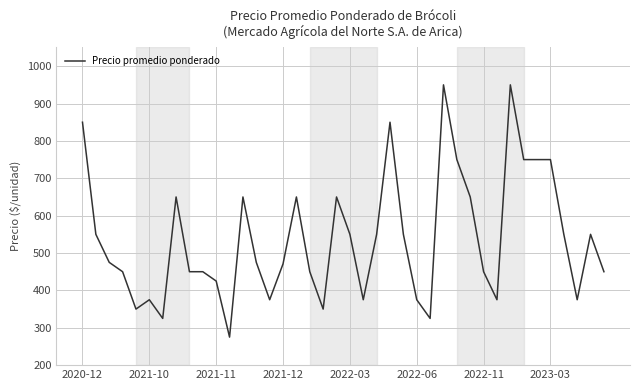

Does the chart display data point markers on the line(s)?

No